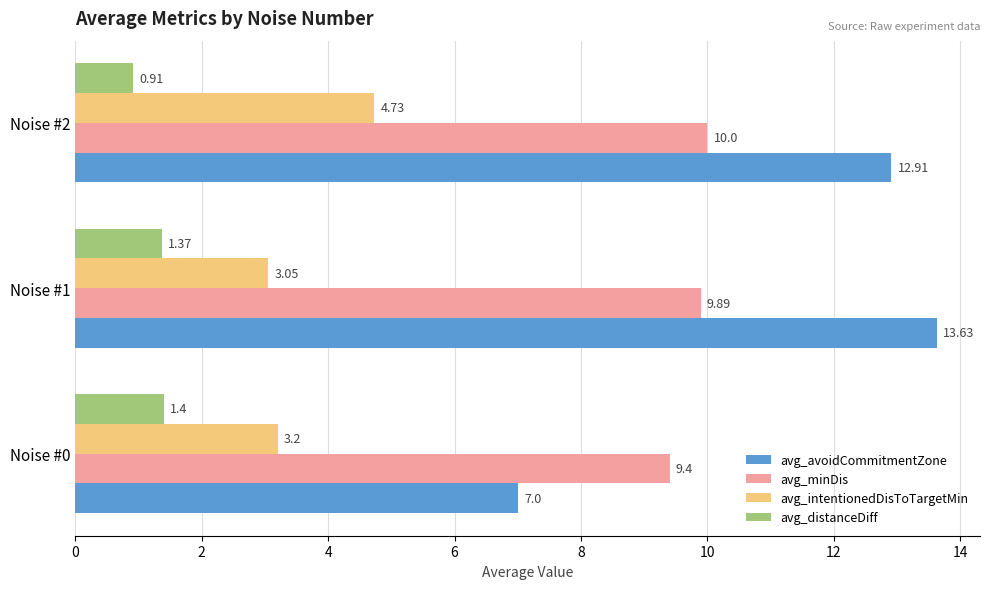

What is the difference between the maximum and minimum values in the avg_distanceDiff series?

0.5